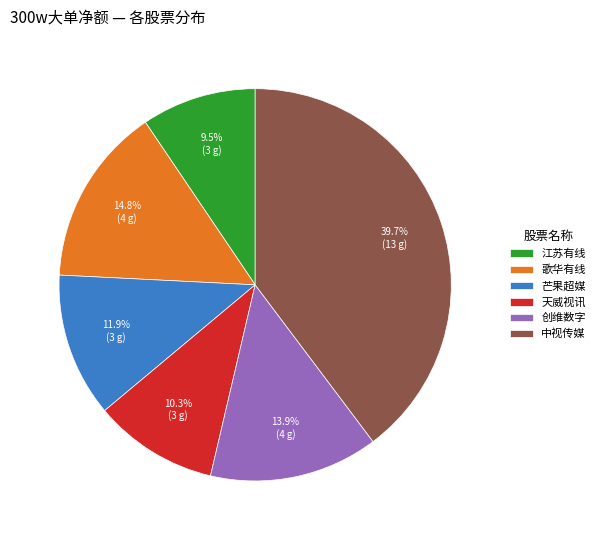

Which has a higher value, 天威视讯 or 芒果超媒?

芒果超媒